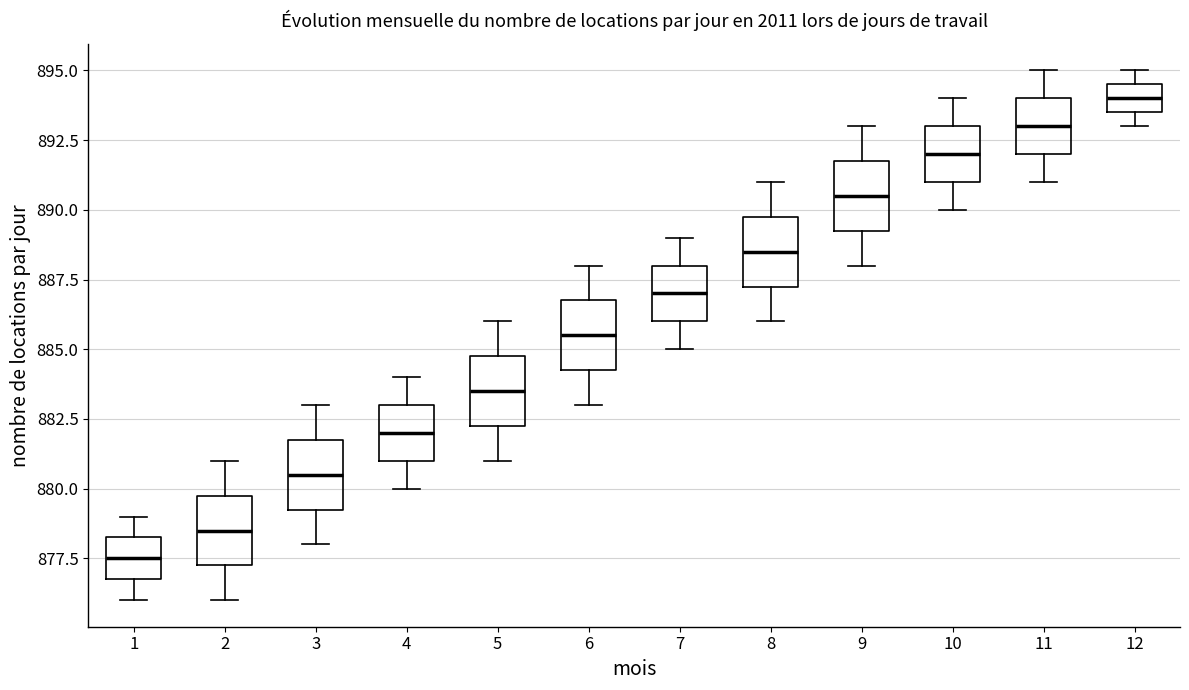

Where does the upper whisker of the box at x = 9 end on the y-axis? The values are not printed on the chart, so give them approximately, as read against the axis.

893.0